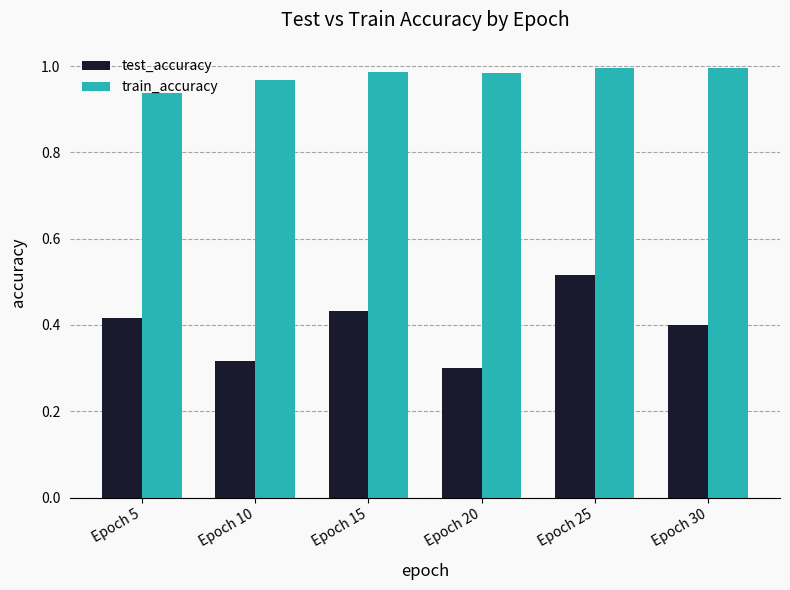

Rank the categories by test_accuracy value from highest to lowest.

Epoch 25, Epoch 15, Epoch 5, Epoch 30, Epoch 10, Epoch 20